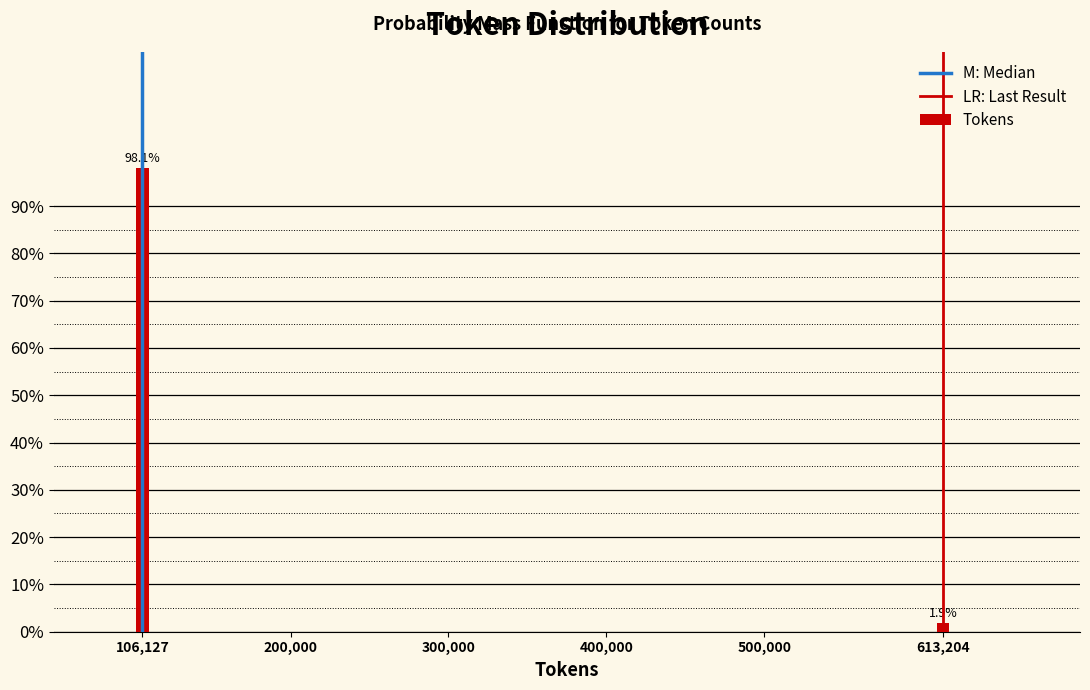

Reading left to right, list all the values displayed in this chart.

106,127=98.1	613,204=1.9